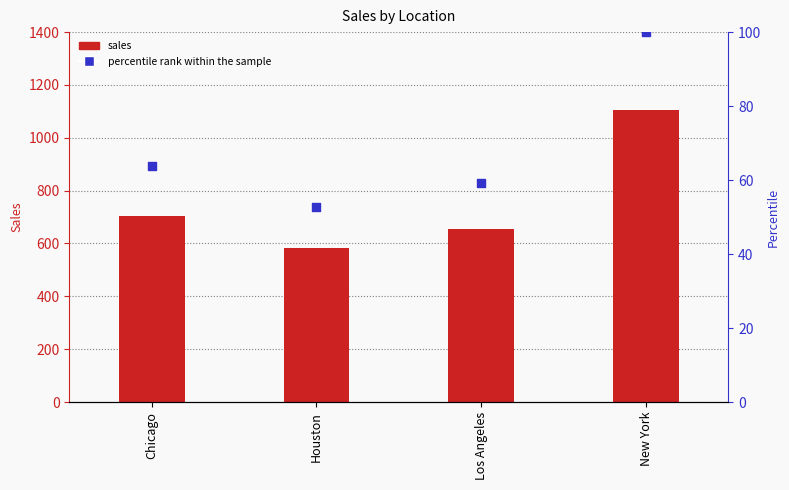

What are all the series names shown in the legend?

sales, percentile rank within the sample